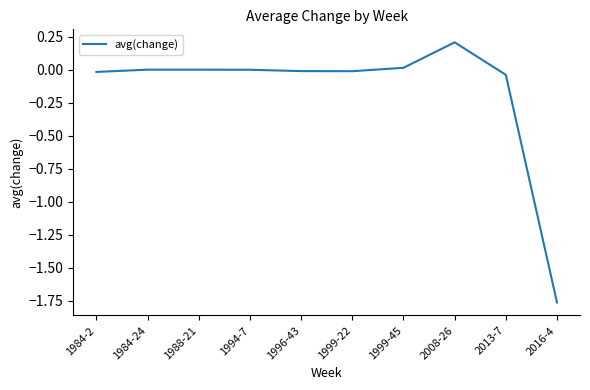

Which category has the highest value across all series?

2008-26